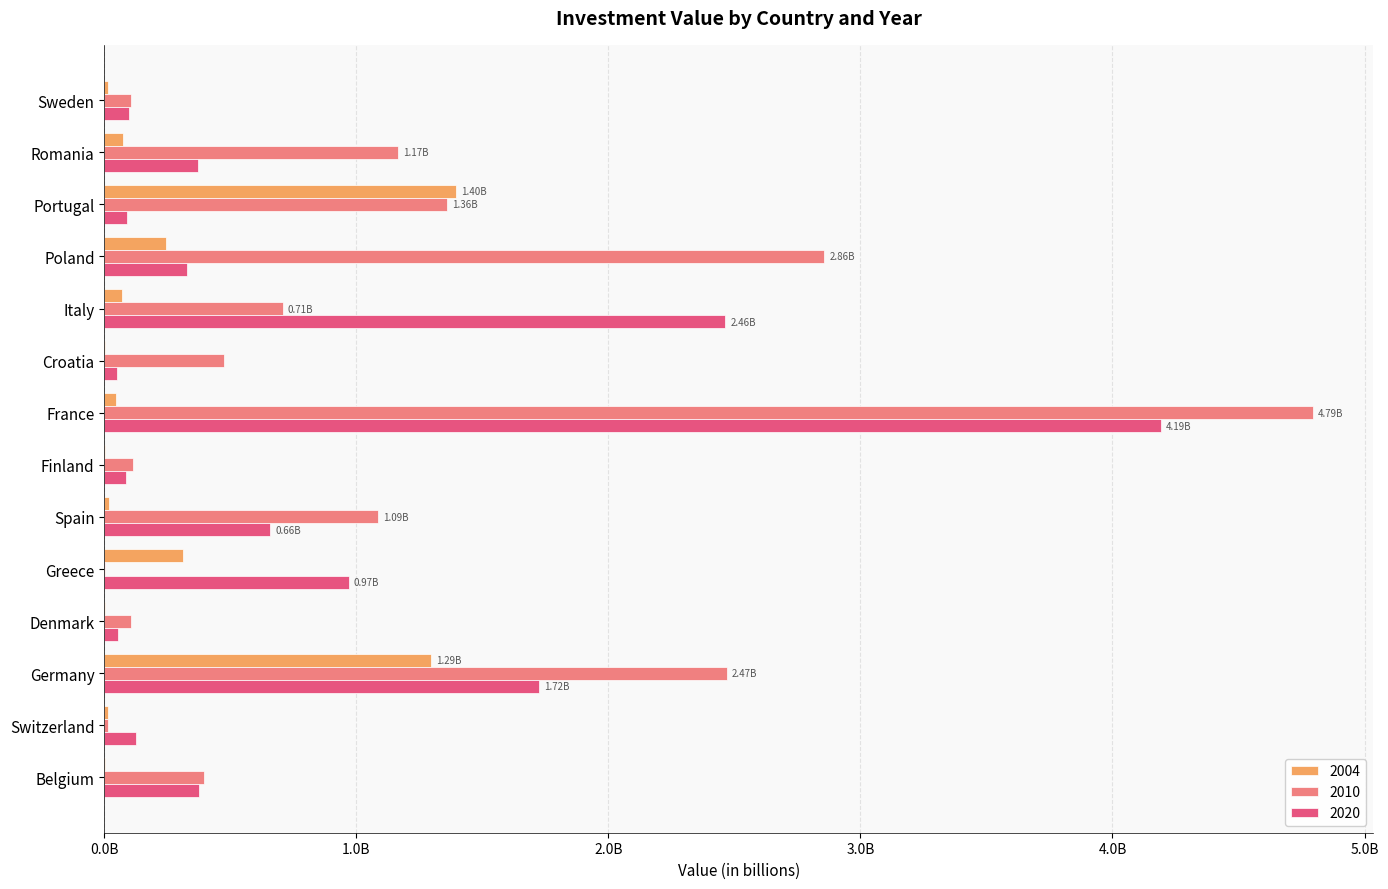

What is the sum of all 2020 values?

11584000000